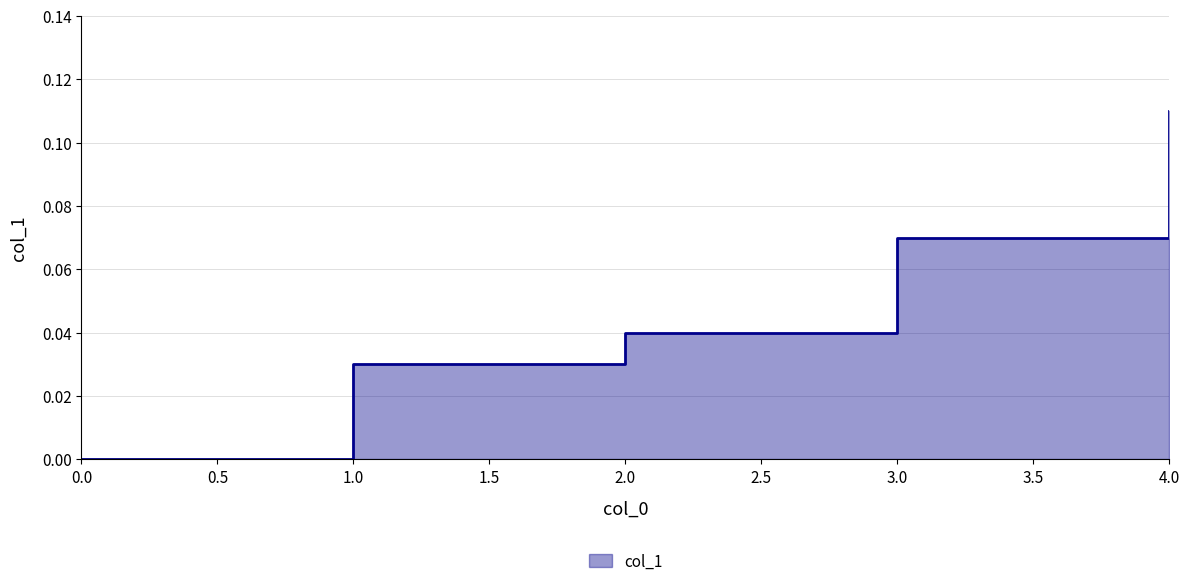

The value at 3 is 0.1. True or false?

False